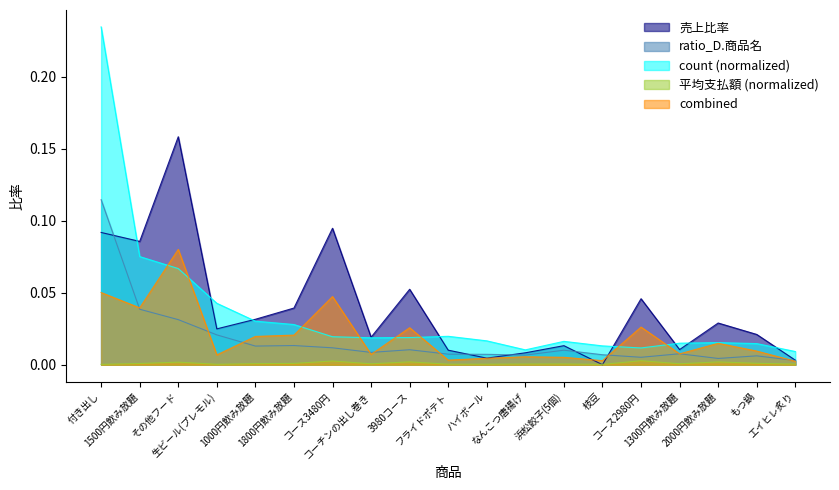

How many lines are shown in the chart?

5